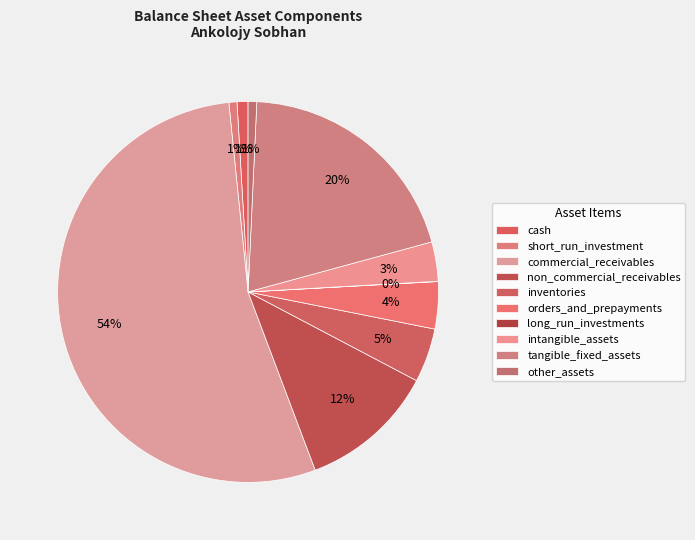

Which slice represents more than half of the pie?

commercial_receivables